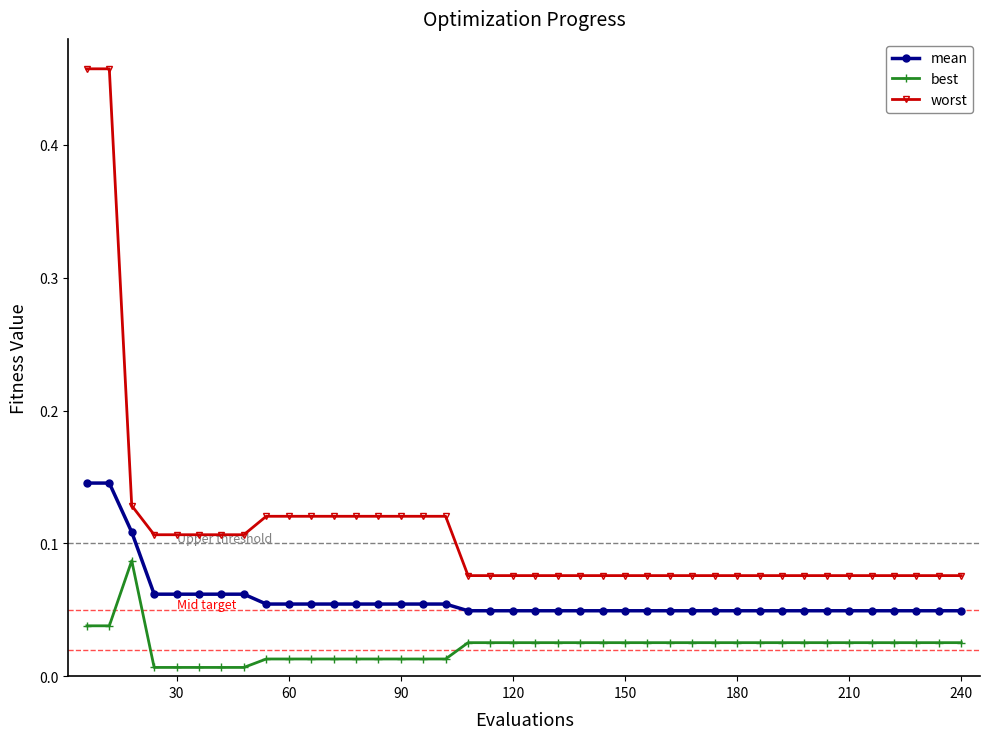

List the series in order of their peak value, lowest first.

best, mean, worst